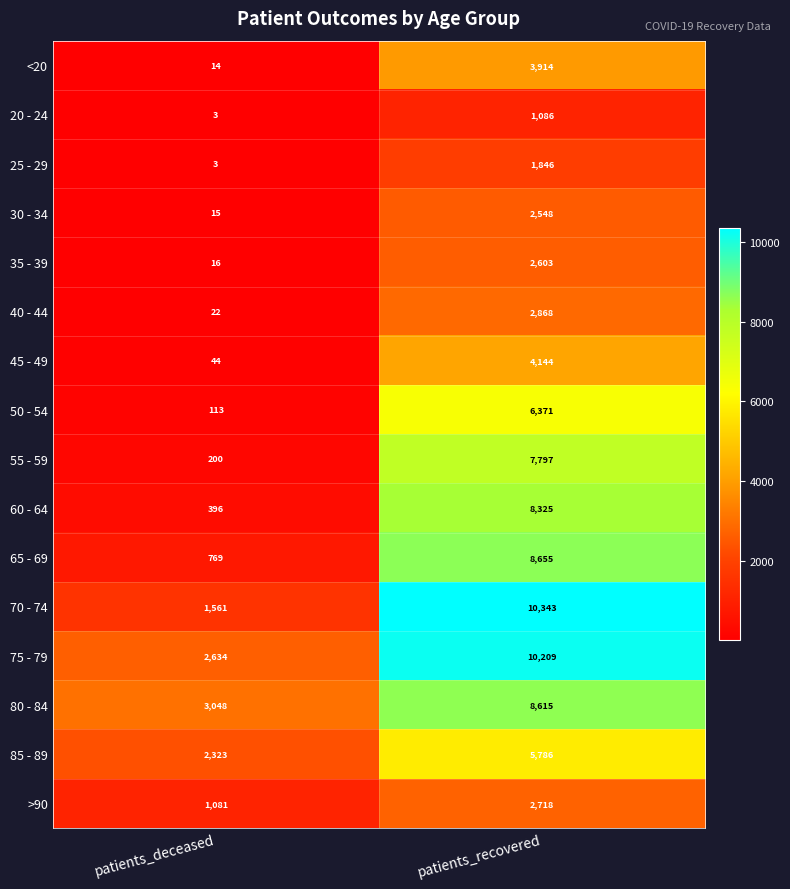

What is the minimum value shown in the chart?

3